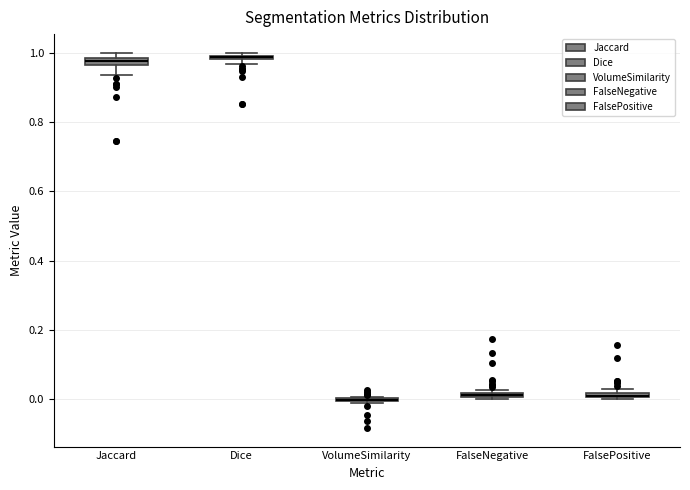

Where is the upper edge of the box for Dice on the y-axis? The values are not printed on the chart, so give them approximately, as read against the axis.

1.00